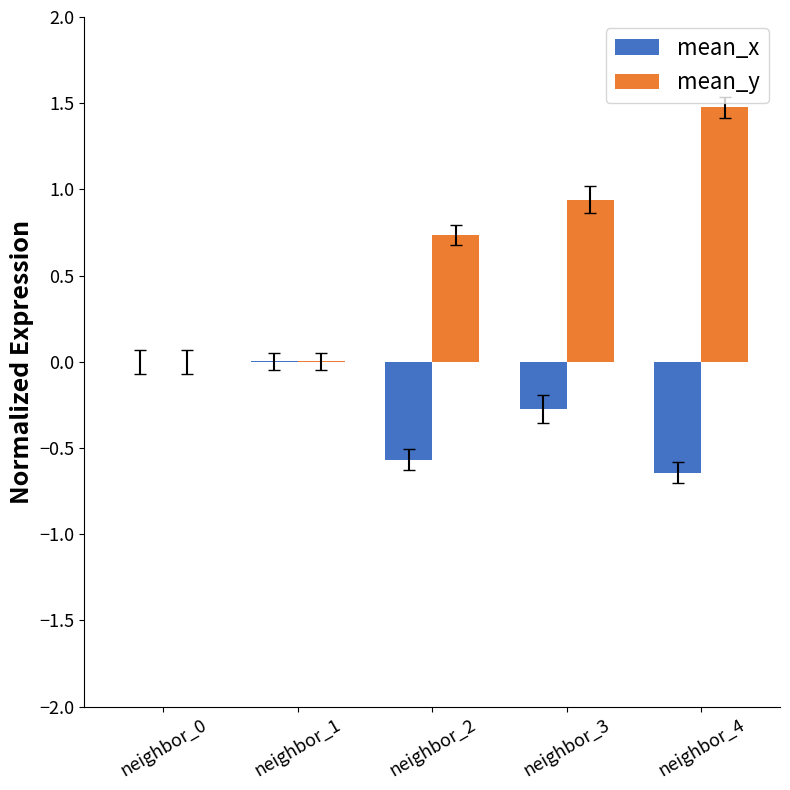

How many distinct data groups are displayed?

2